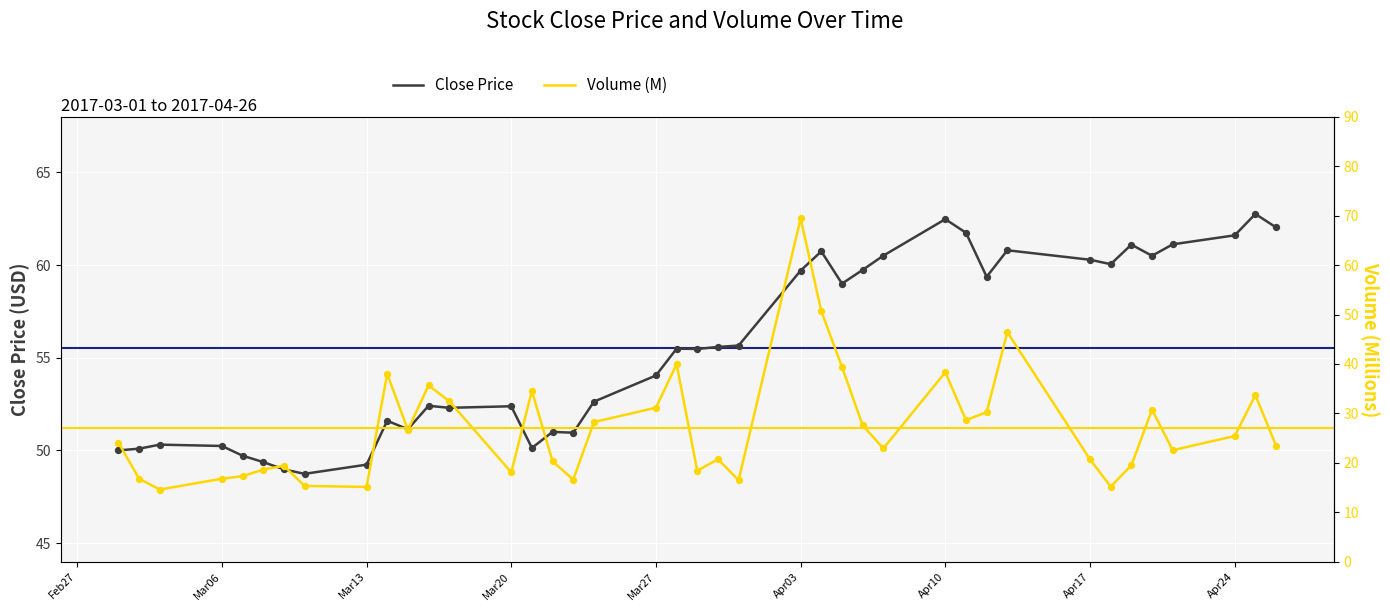

What are all the series names shown in the legend?

Close Price, Volume (M)